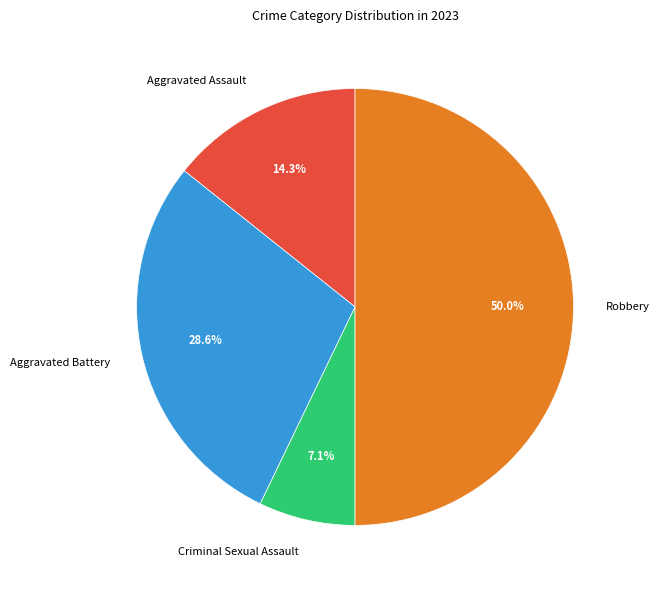

How many slices are in this pie chart?

4